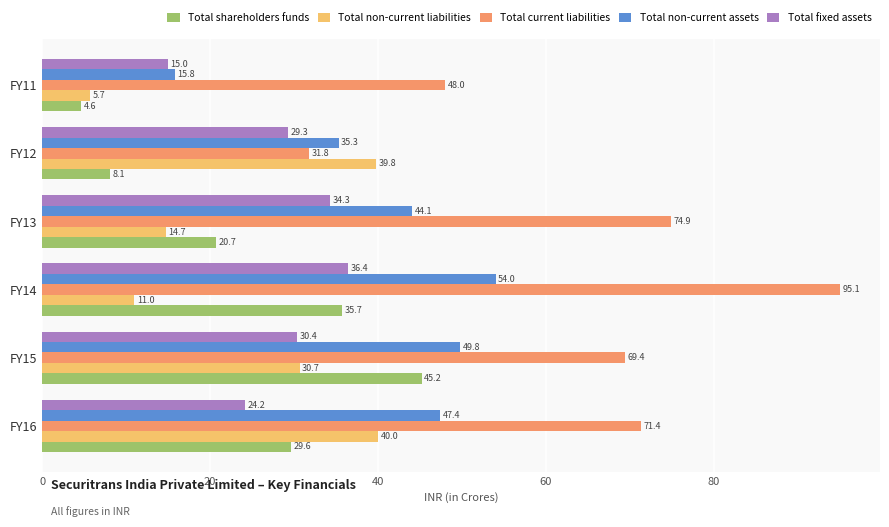

Is the value of Total shareholders funds at FY12 greater than the value of Total current liabilities at FY14?

No